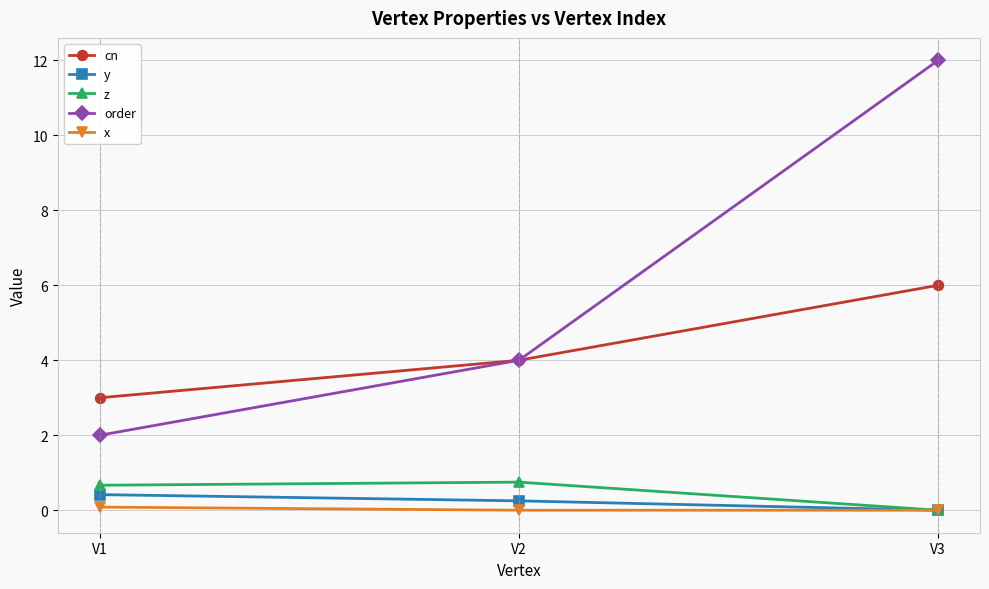

What are all the series names shown in the legend?

cn, y, z, order, x